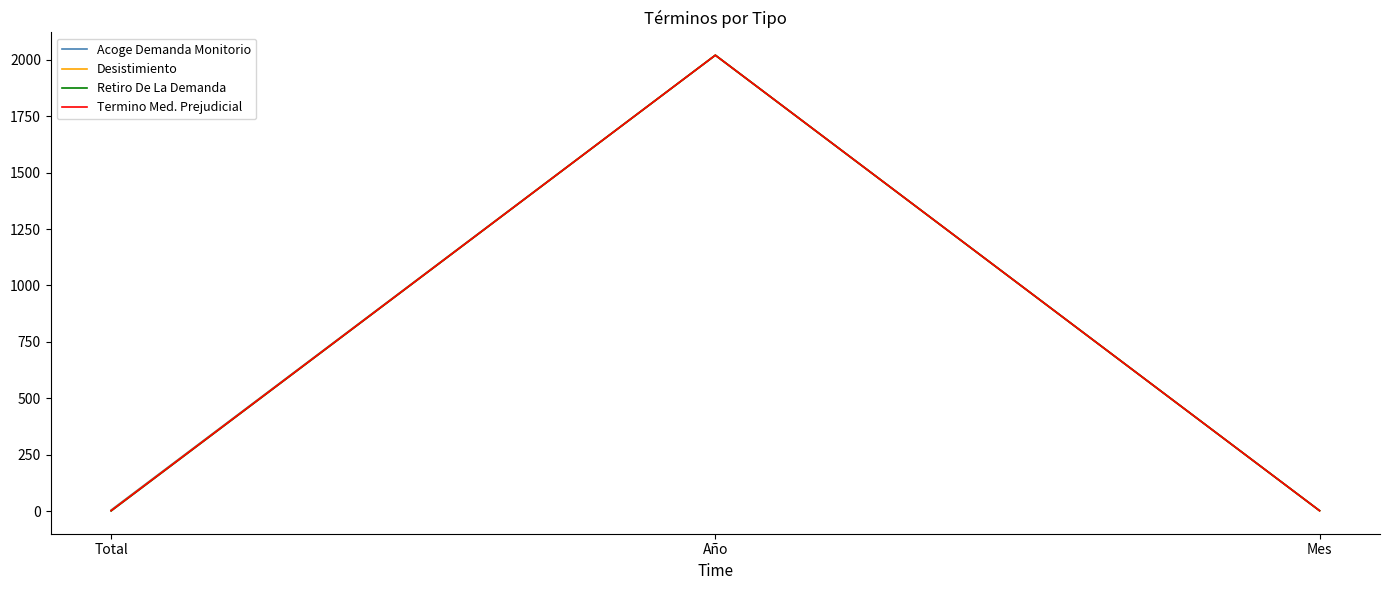

What are all the series names shown in the legend?

Acoge Demanda Monitorio, Desistimiento, Retiro De La Demanda, Termino Med. Prejudicial